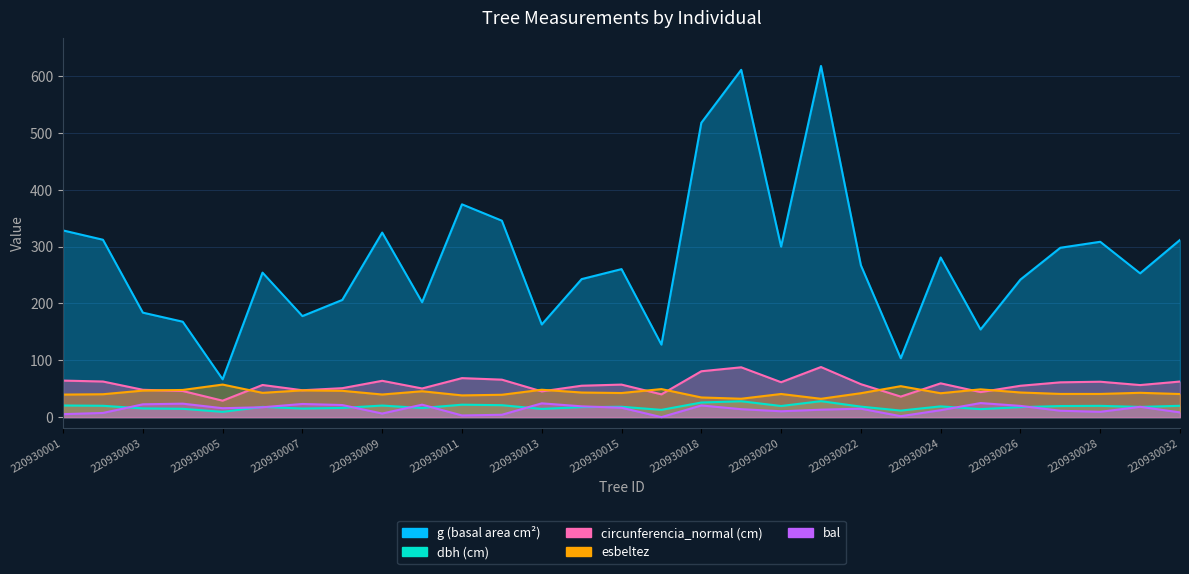

What is the value of the dbh point at the 23rd from the left?

18.9